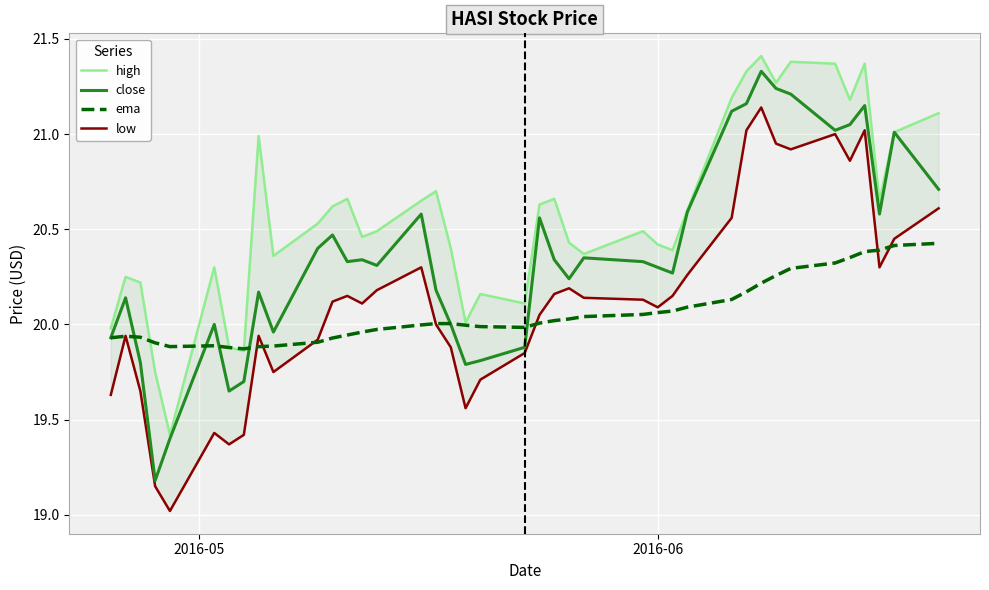

True or false: high and low cross at least once.

False